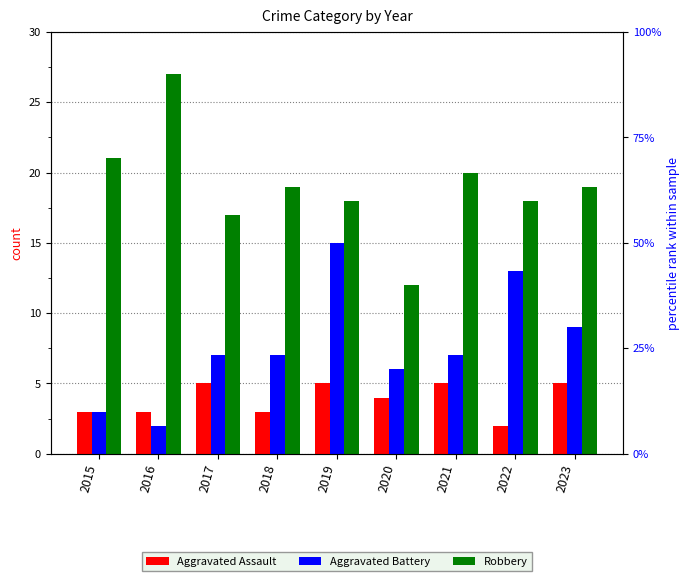

What are all the series names shown in the legend?

Aggravated Assault, Aggravated Battery, Robbery